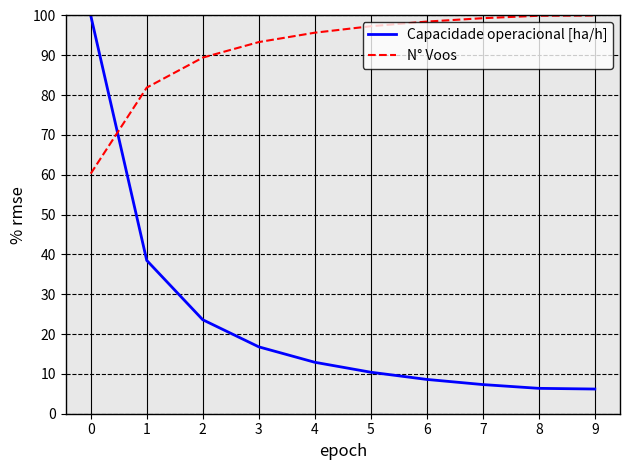

What is the average value of the Capacidade operacional [ha/h] series?

23.1